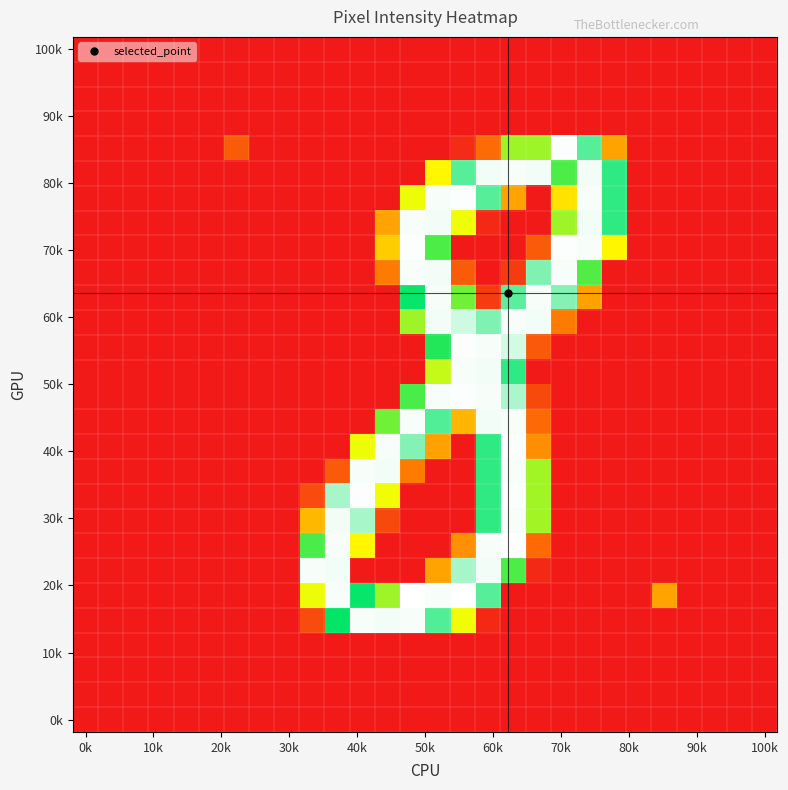

How many categories are shown in the chart?

28